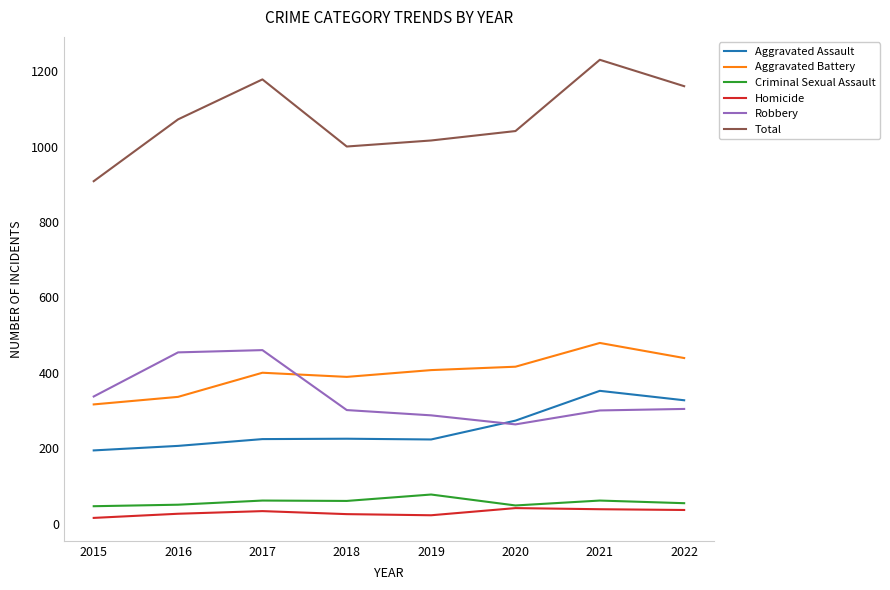

Between 2018 and 2022, which series saw the biggest shift?

Total